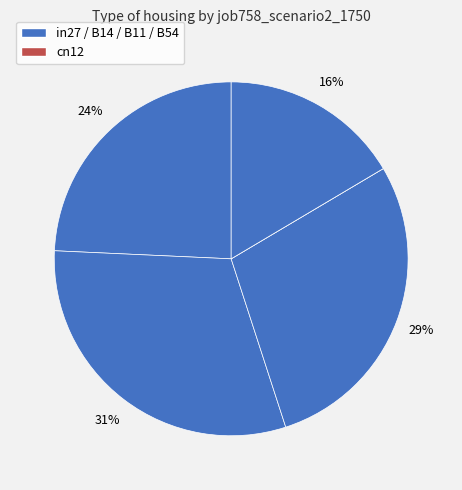

What is the largest slice in the pie chart?

B14